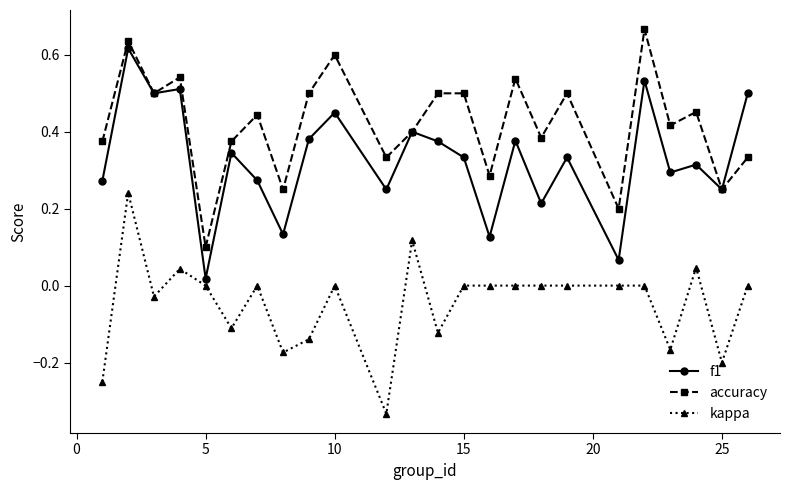

True or false: accuracy and kappa intersect in this chart.

False